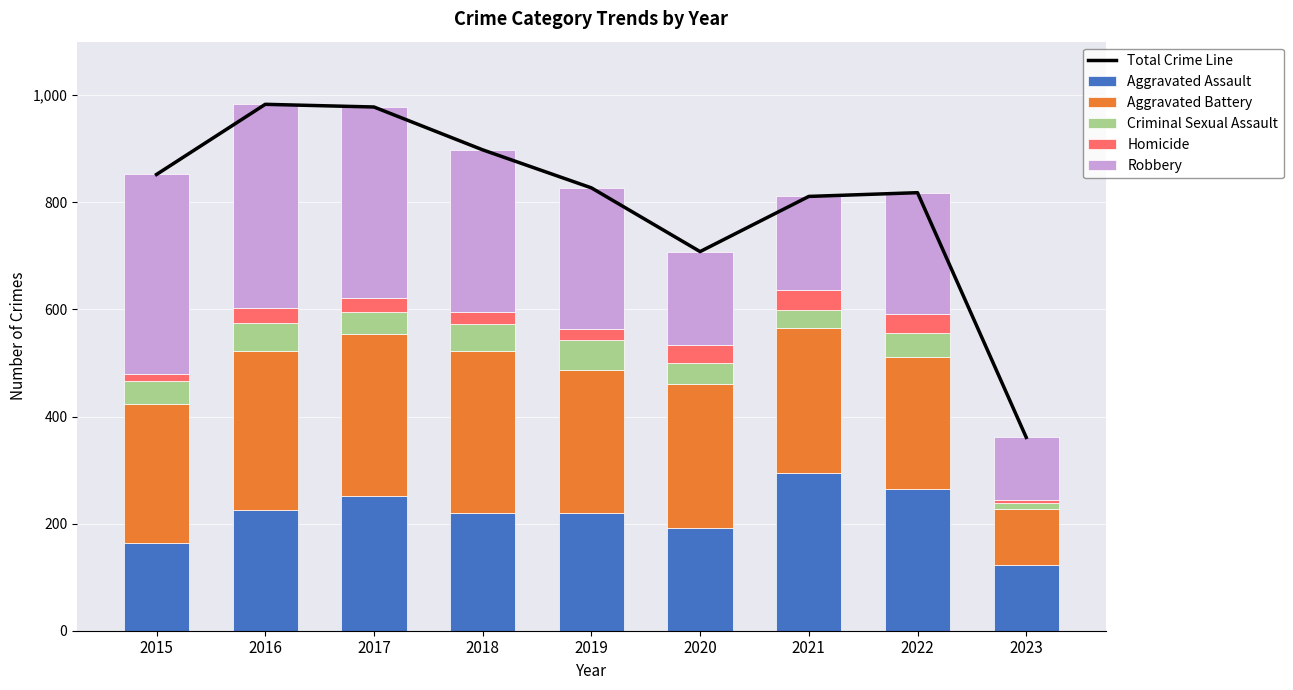

Which category has the lowest value in the Robbery series?

2023